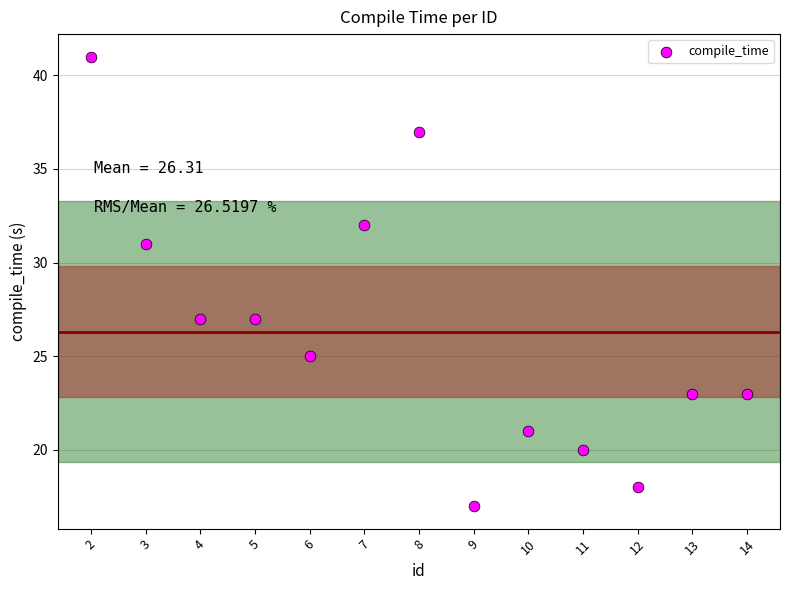

What is the range of Y values (max minus min)?

24